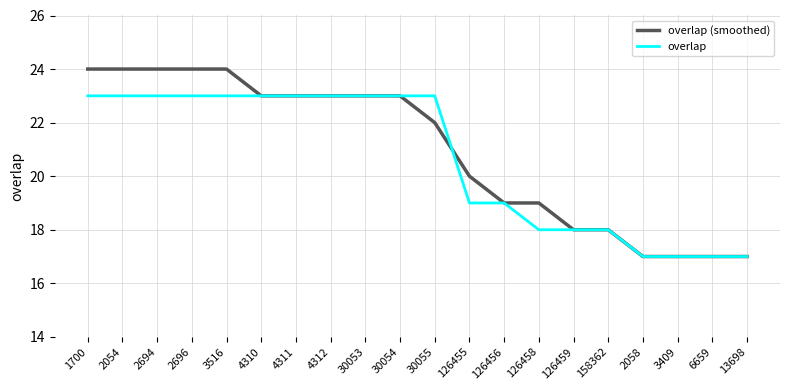

Is this an area chart (filled region under the line)?

No